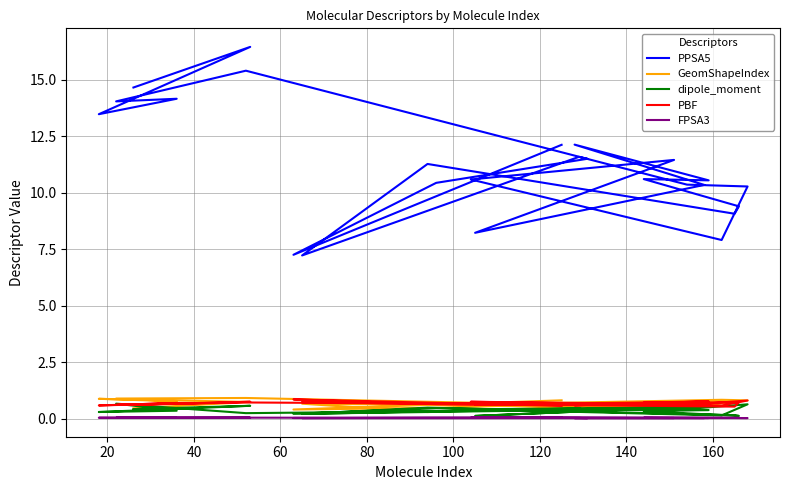

How many distinct data groups are displayed?

5